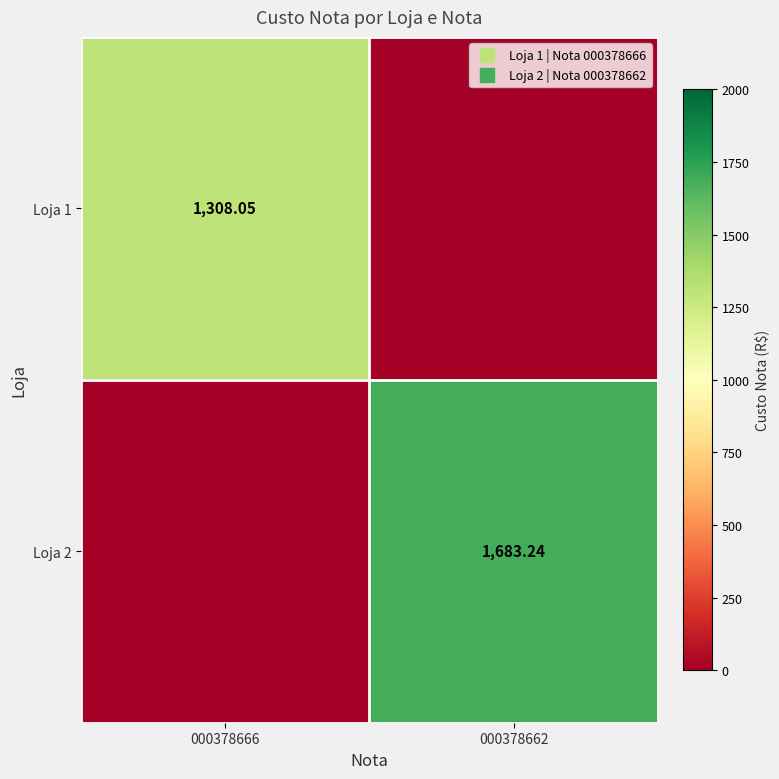

List the series in order of their peak value, lowest first.

Loja 1, Loja 2